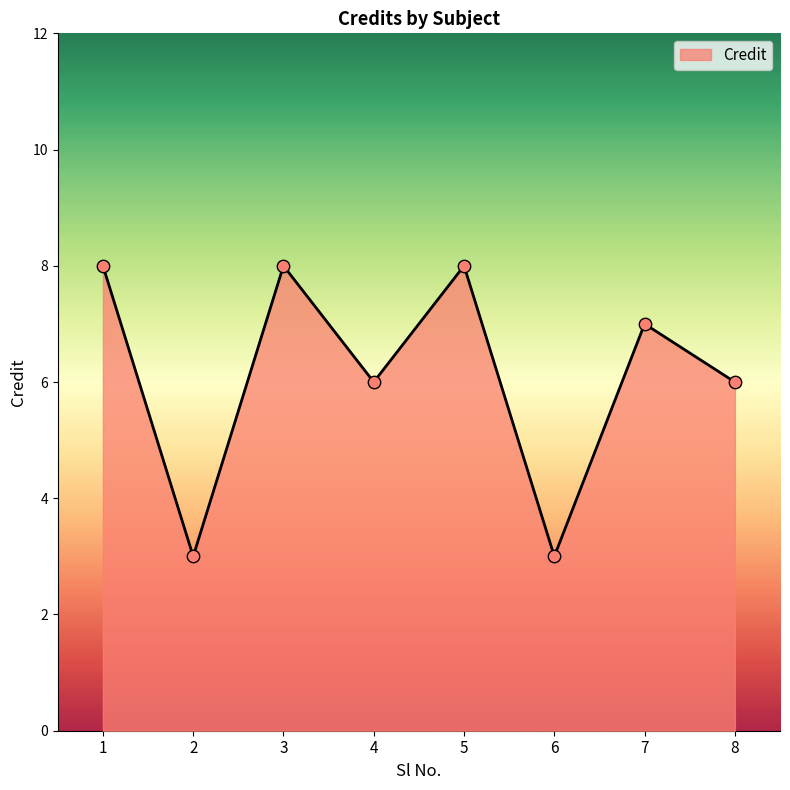

Between 7 and 8, which is larger?

7